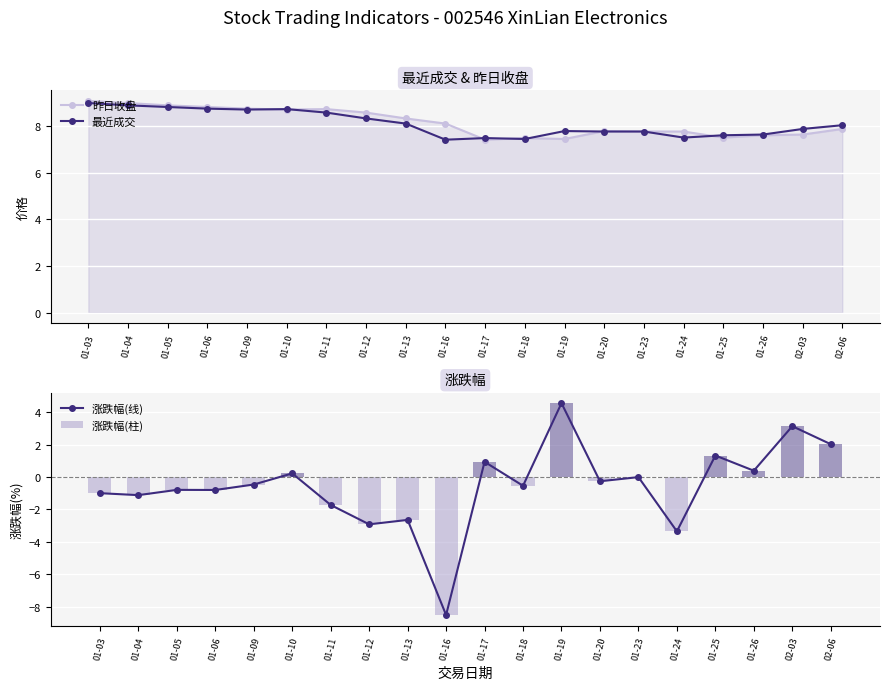

The 涨跌幅(柱) series shows -0.8 at 01-05. True or false?

True